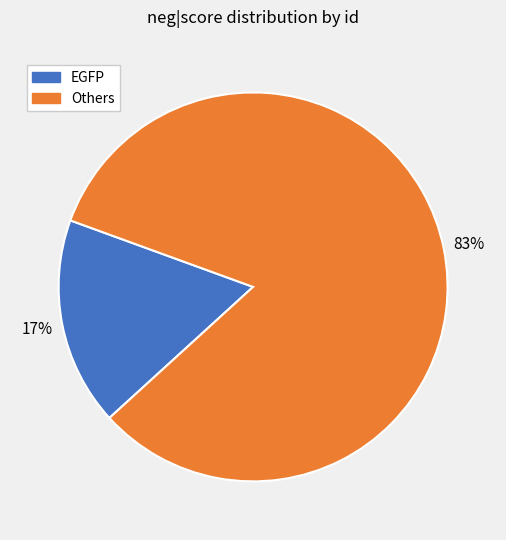

To the nearest percent, what is the average slice percentage?

50%